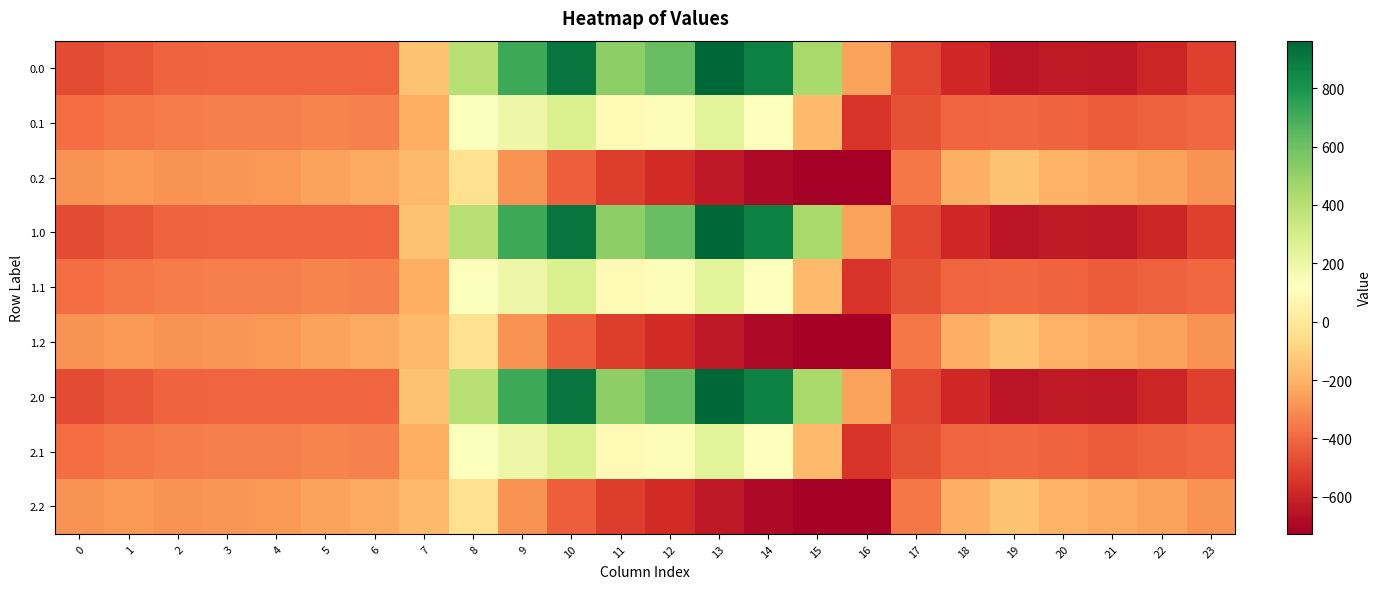

Which has a higher value, 14 or 3?

14